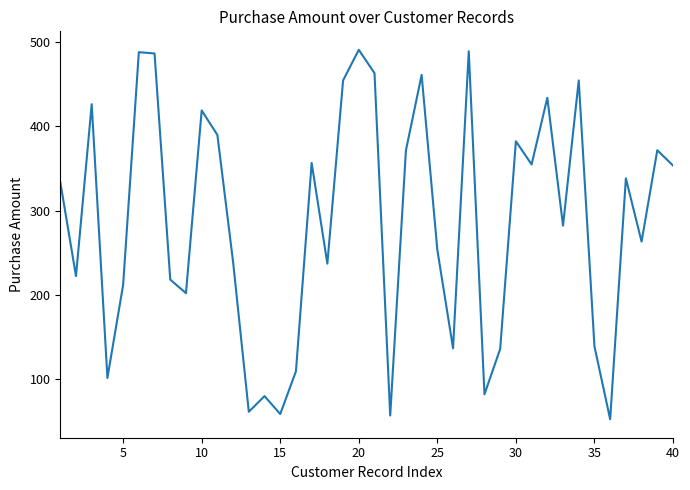

What is the sum of all values?

11458.1